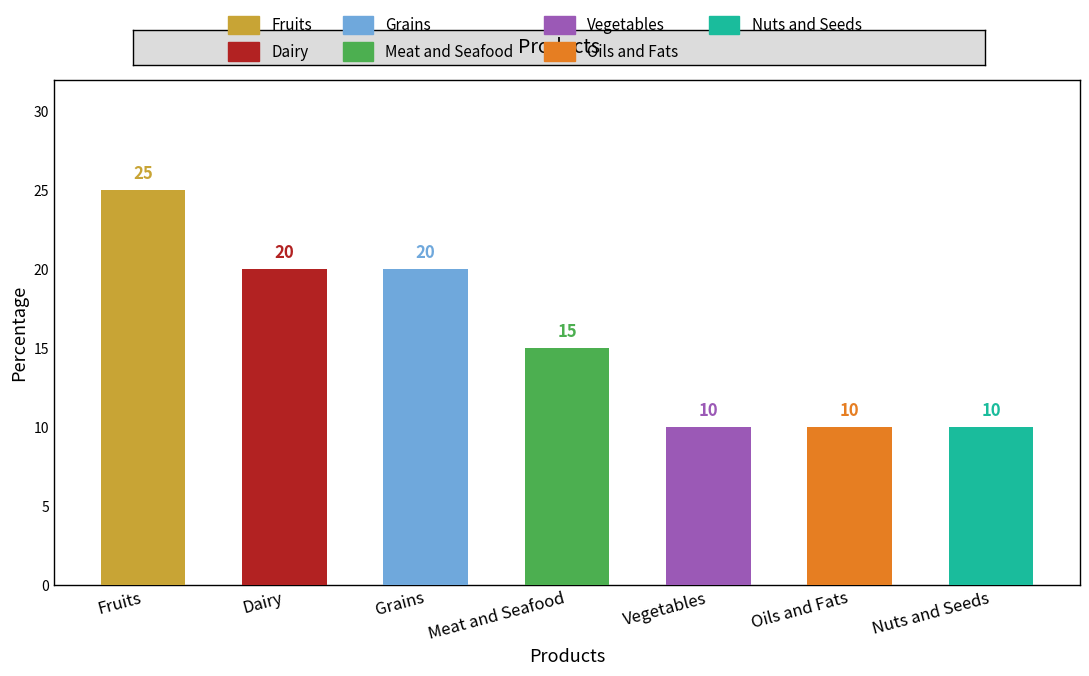

What is the difference between the maximum and minimum values?

15